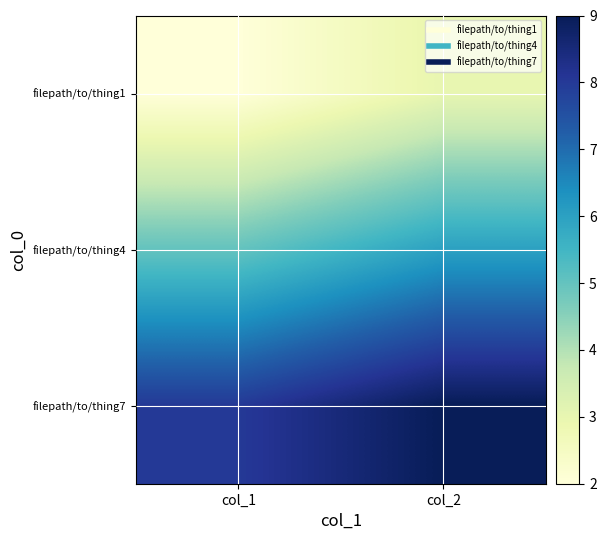

What is the greatest value displayed?

9